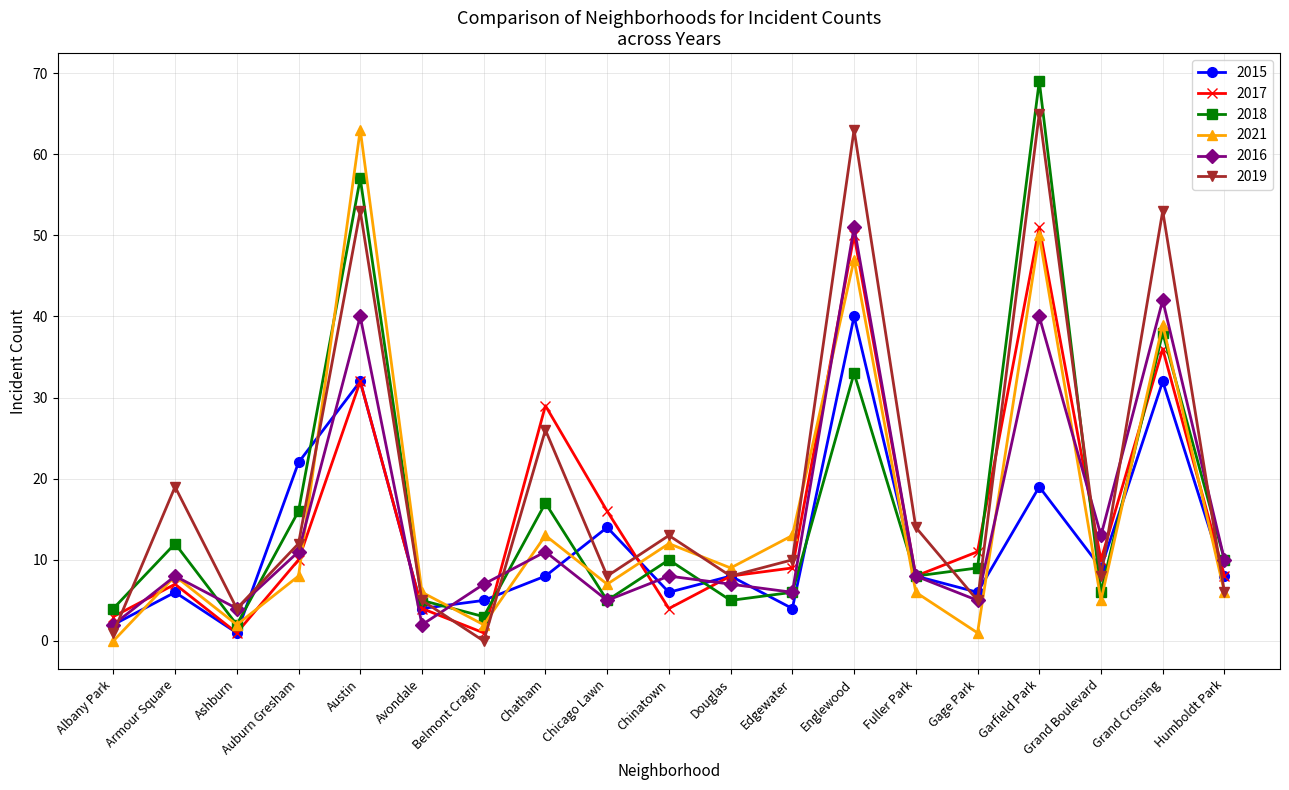

The value of 2017 at Auburn Gresham is 10. True or false?

True